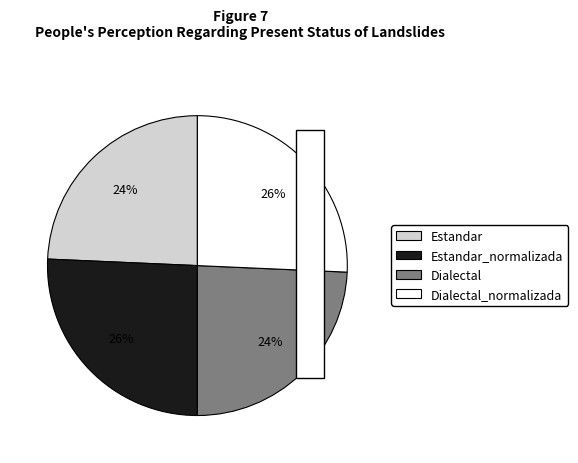

How many slices are in this pie chart?

4